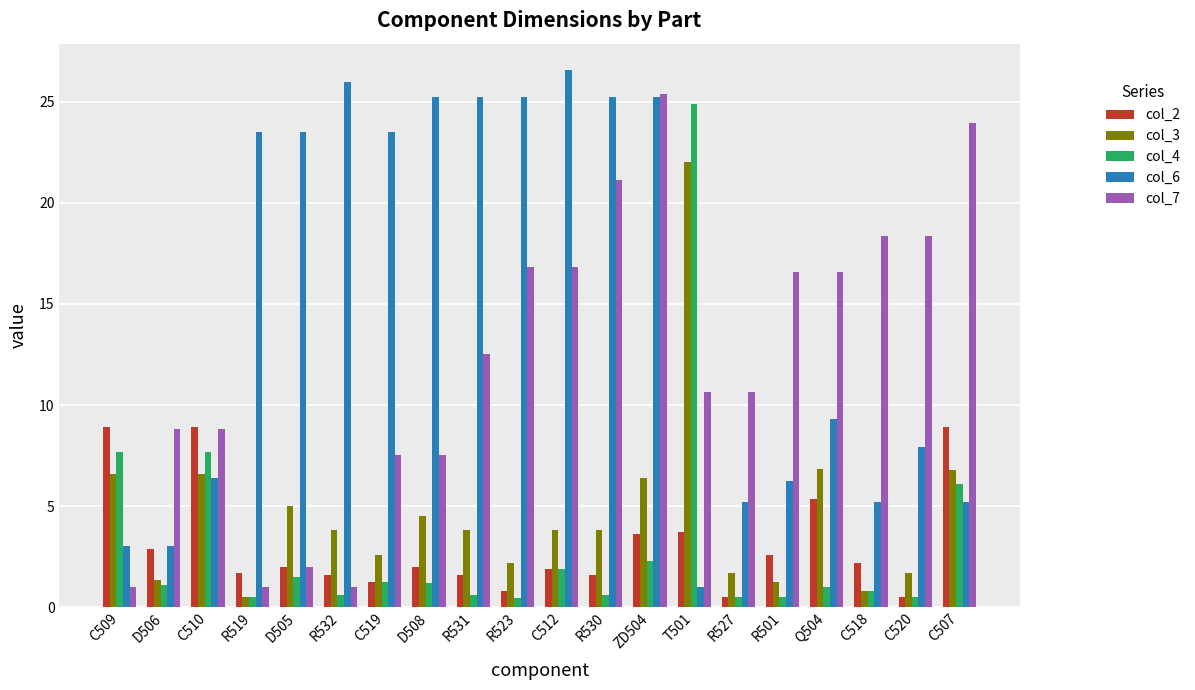

Between D506 and R530, which series saw the biggest shift?

col_6